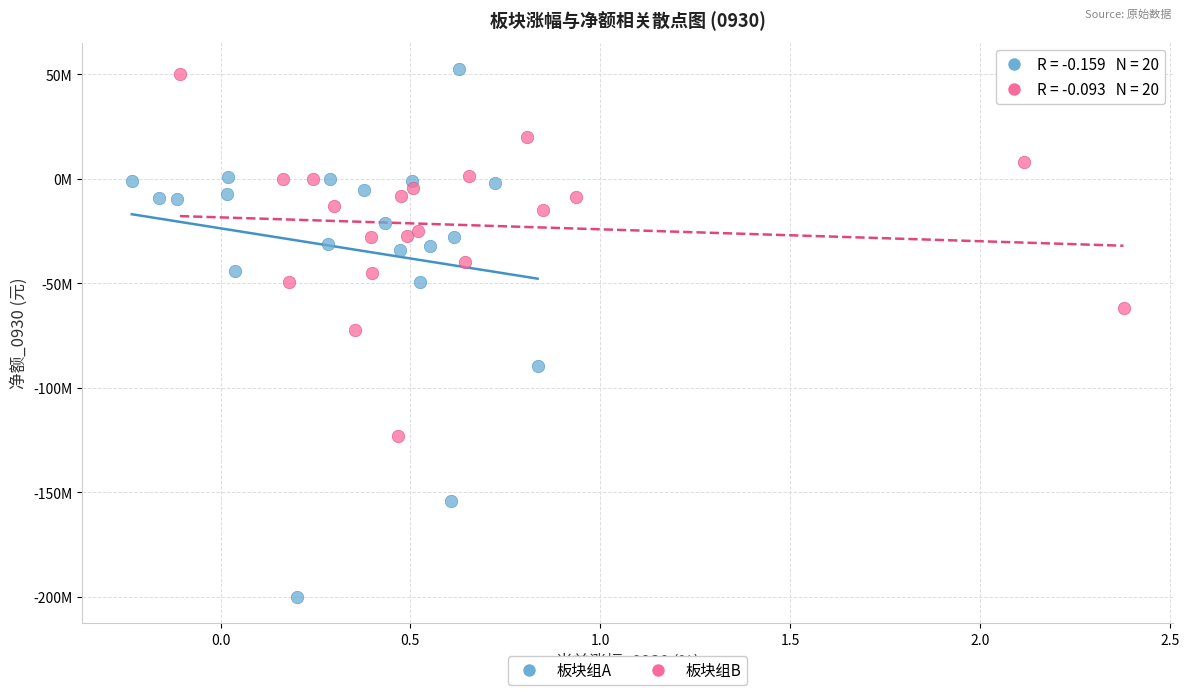

Which series reaches the maximum Y coordinate?

板块组A